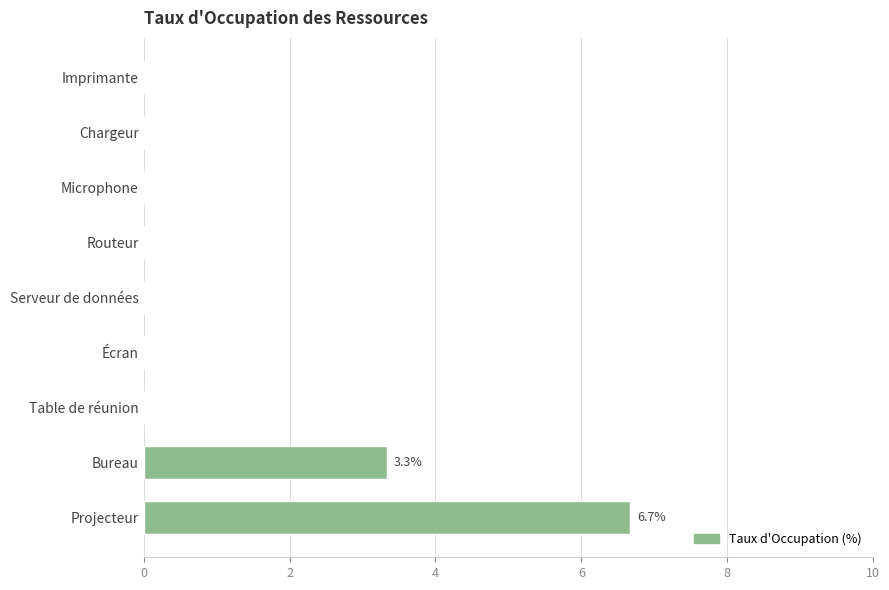

At which label is the value closest to 3?

Bureau